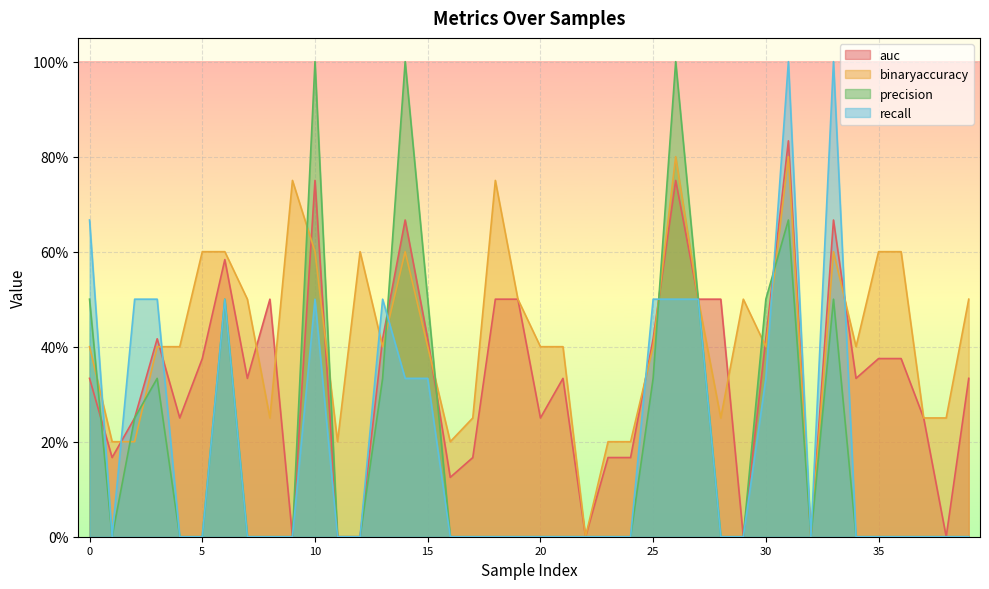

What is the total value across all series at 4?

0.7